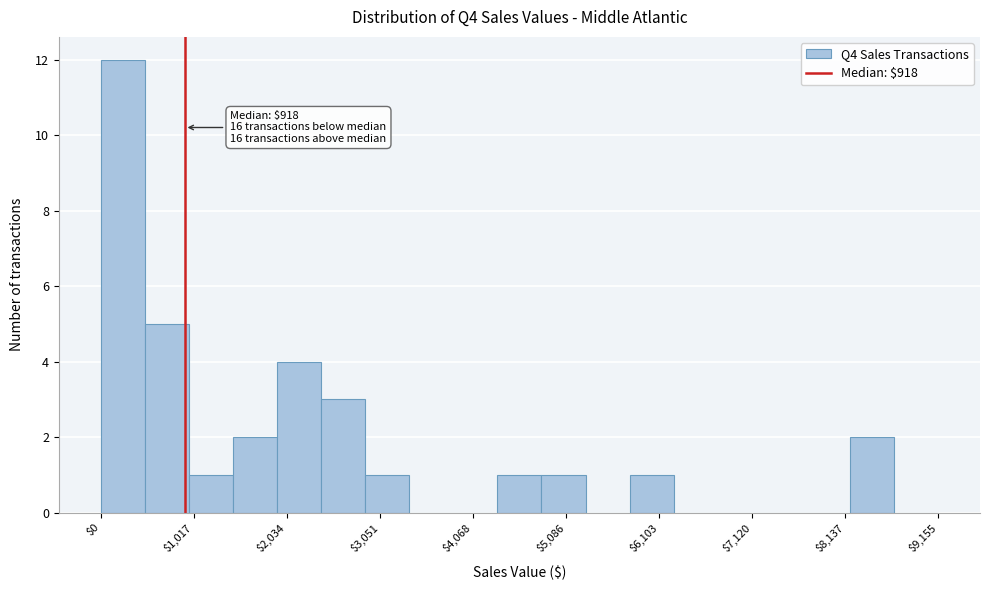

Read against the x-axis, roughly where is the centre of the tallest bar?

200